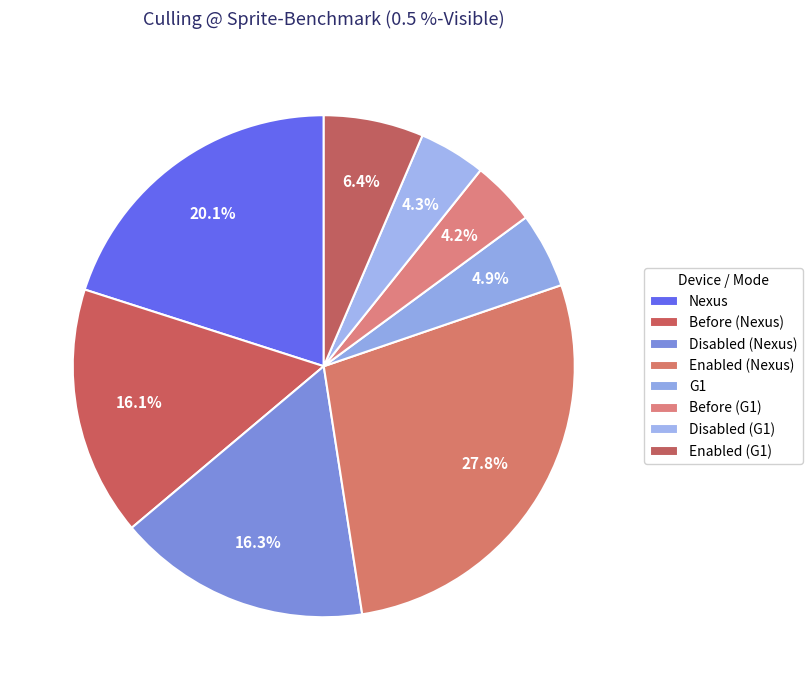

To the nearest percent, what portion does Disabled (Nexus) represent?

16%